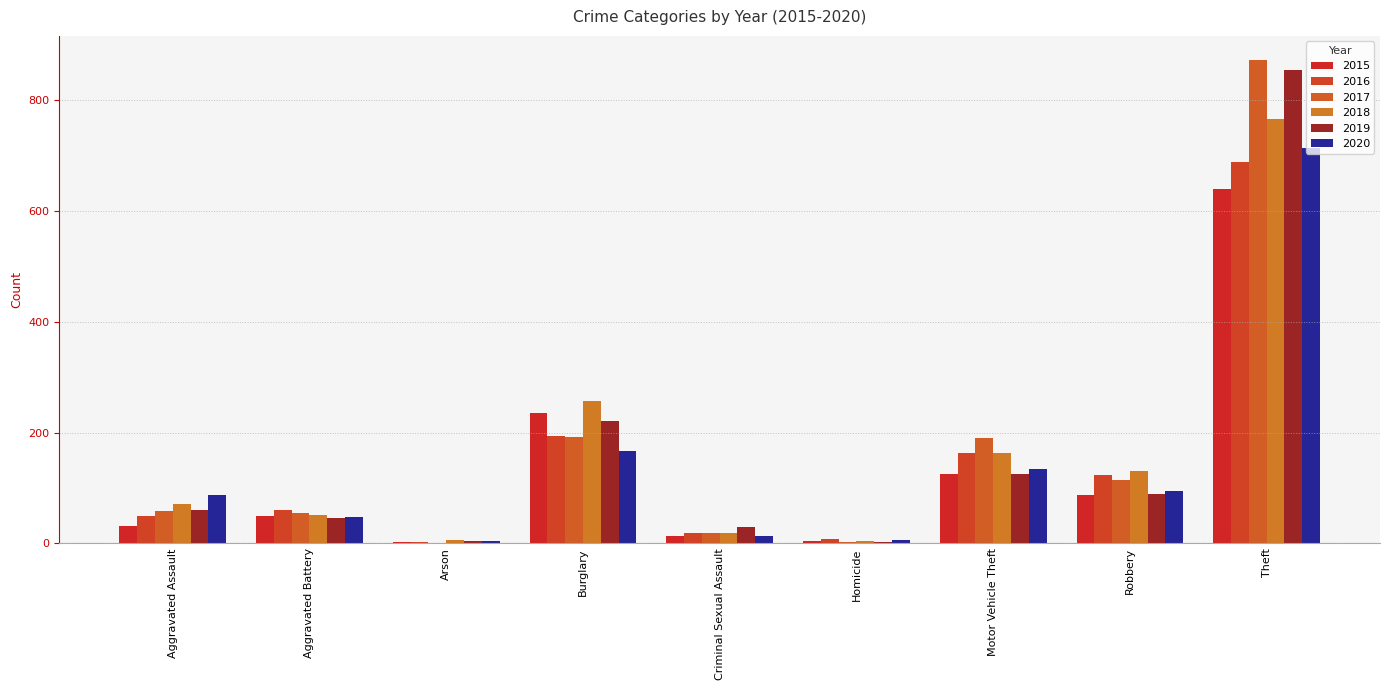

At which label does 2015 first exceed 50?

Burglary